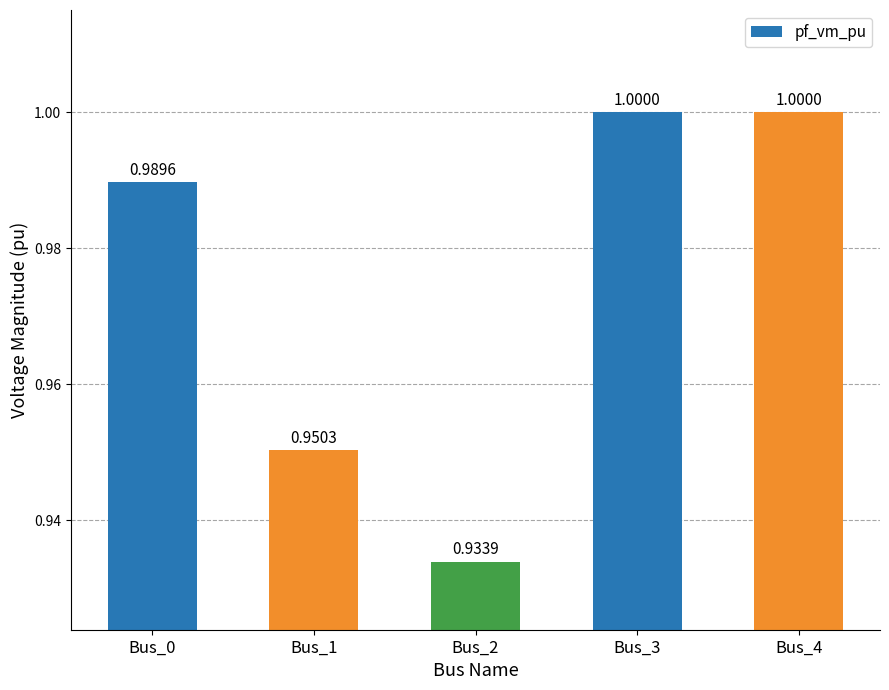

True or false: the data shows 1.0 at Bus_4.

True